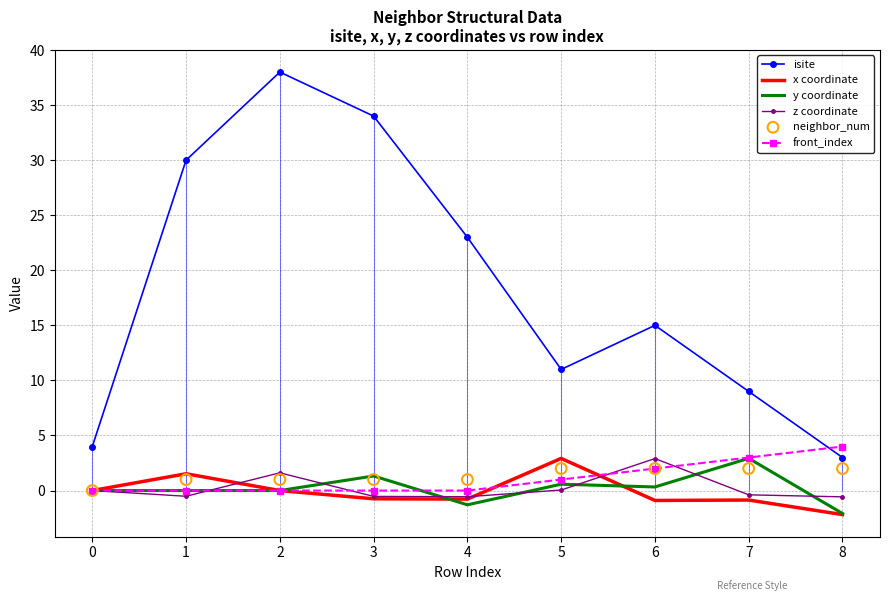

At which category is the sum across all series the highest?

2